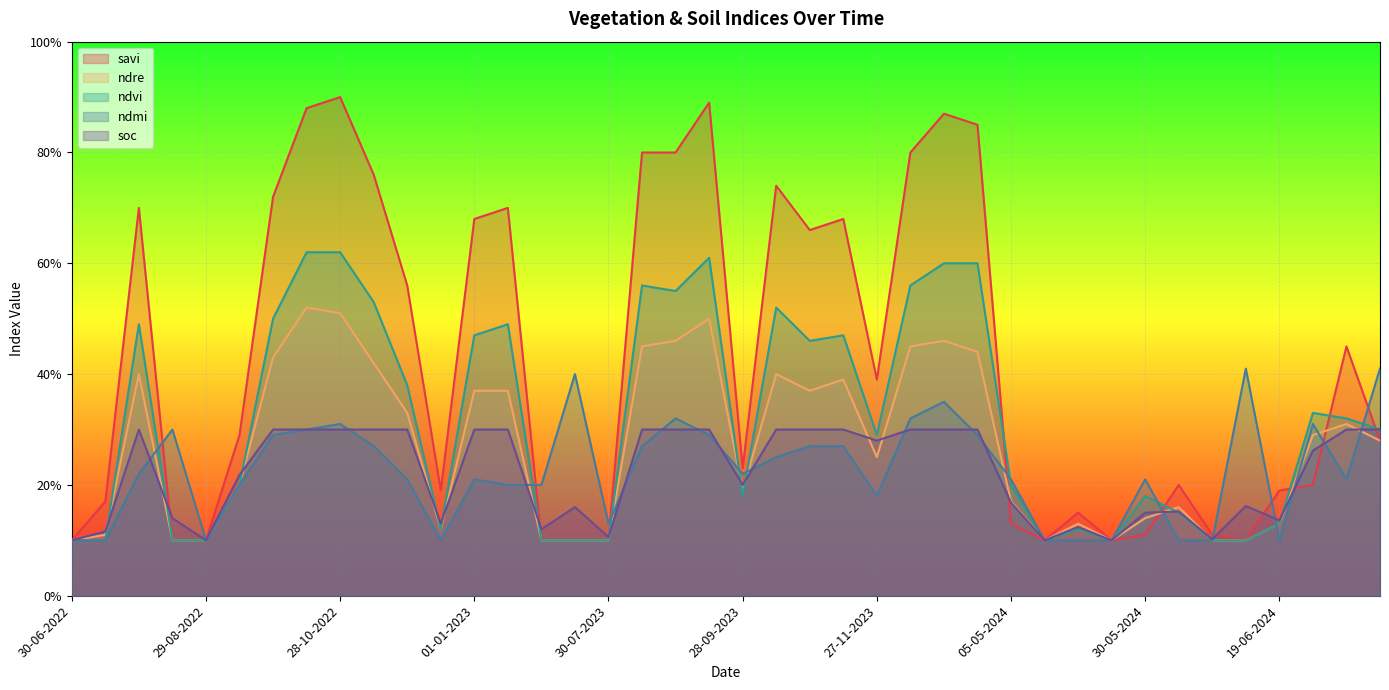

What is the smallest value displayed?

0.1